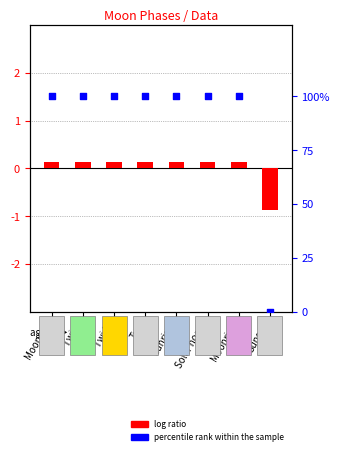

Is the value of log ratio at Moonrise greater than the value of percentile rank within the sample at Sunrise?

No